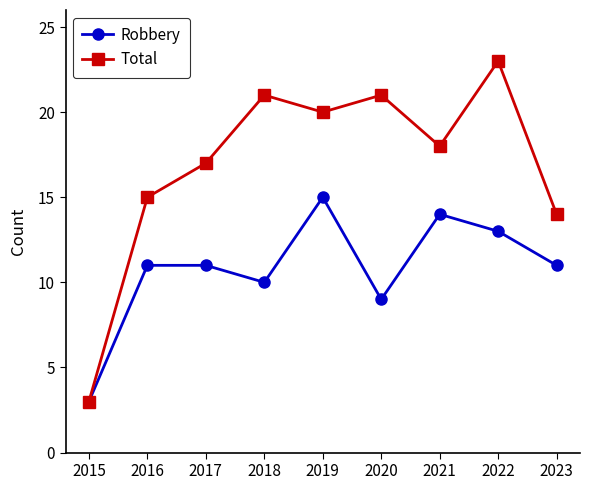

How many interior local valleys does the Robbery series have?

2